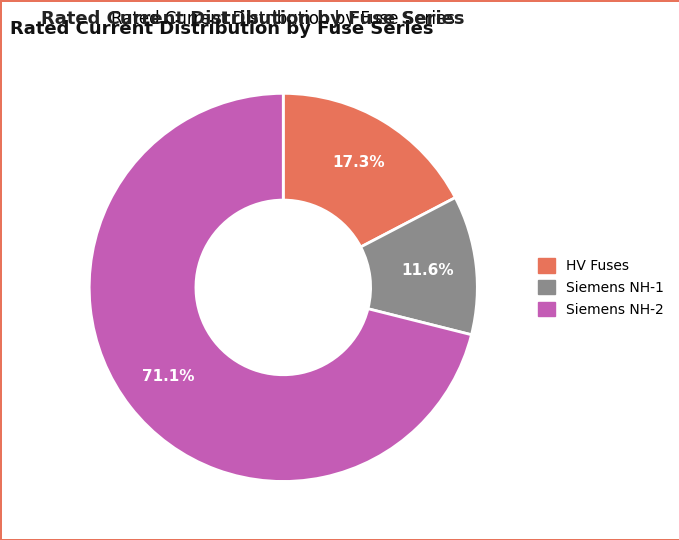

Count the number of slices in the pie.

3